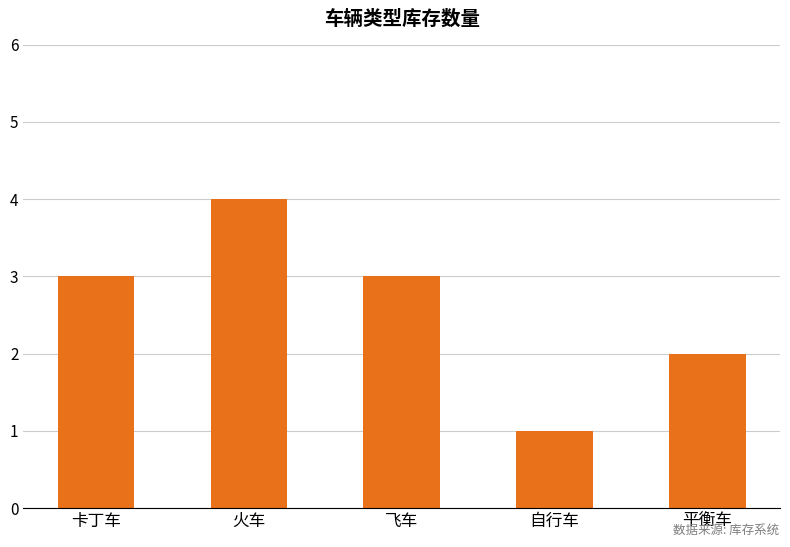

The chart shows a value of 4 at 火车. True or false?

True